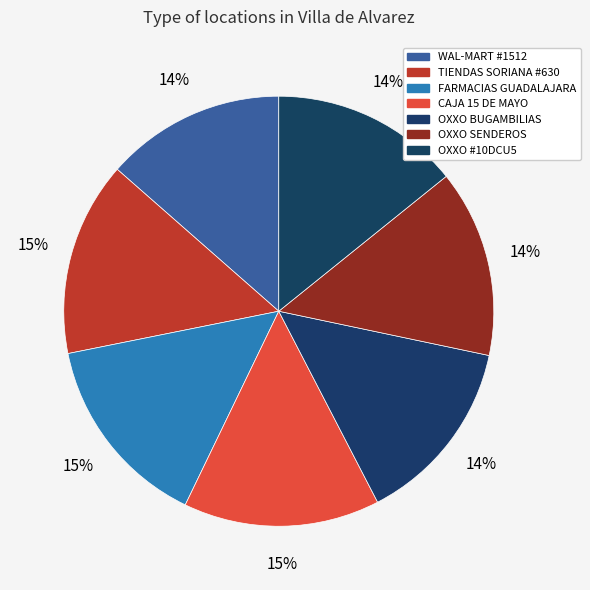

How many segments does this pie chart have?

7